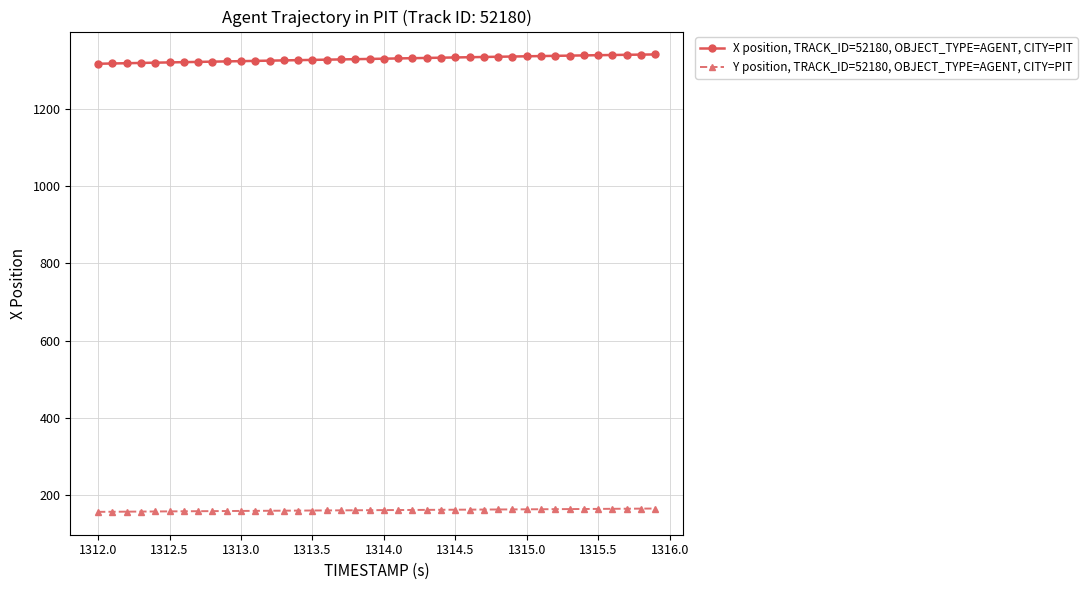

What is the sum of all X position, TRACK_ID=52180, OBJECT_TYPE=AGENT, CITY=PIT values?

53149.7